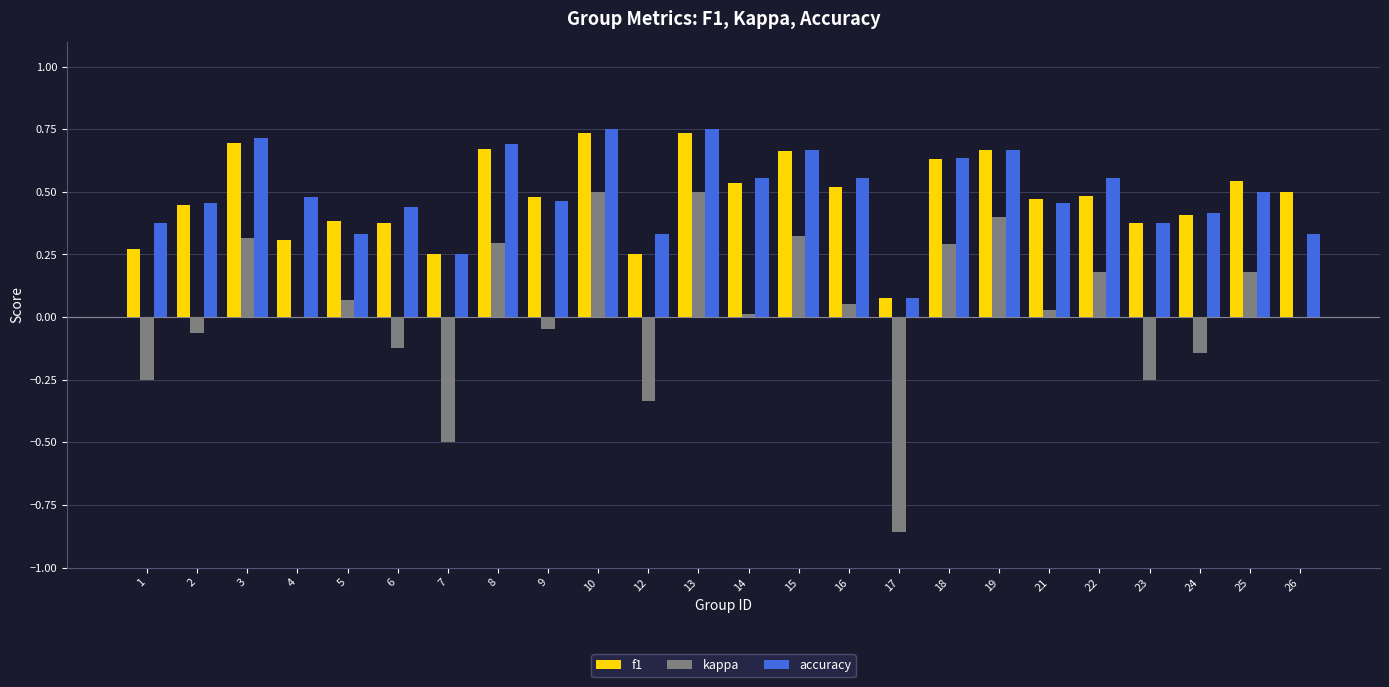

Is the value of kappa at 9 greater than the value of f1 at 26?

No